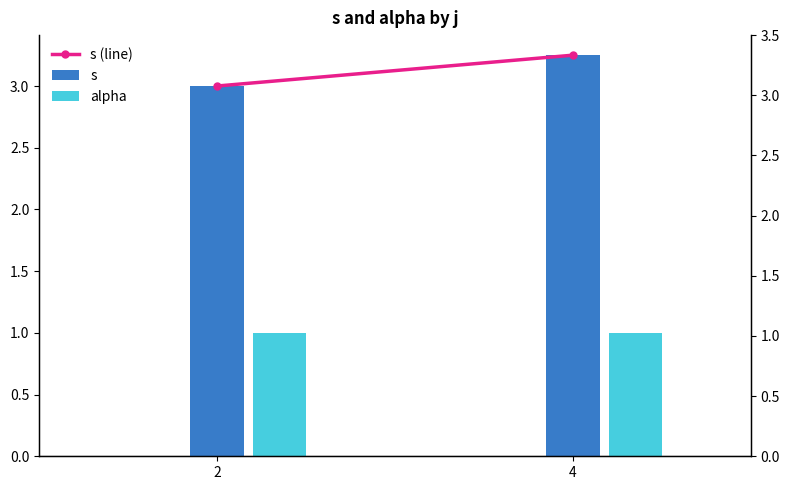

How many bars are there in total?

6